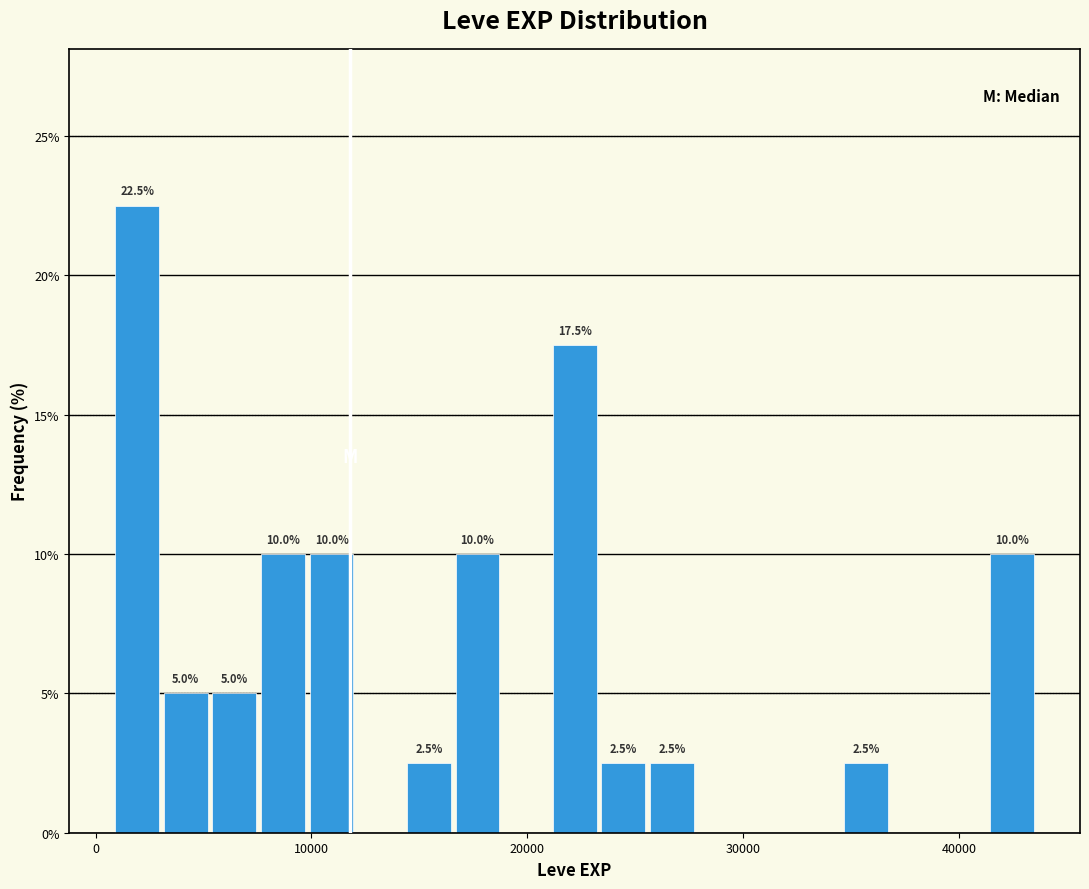

Read against the x-axis, roughly where is the centre of the tallest bar?

2000